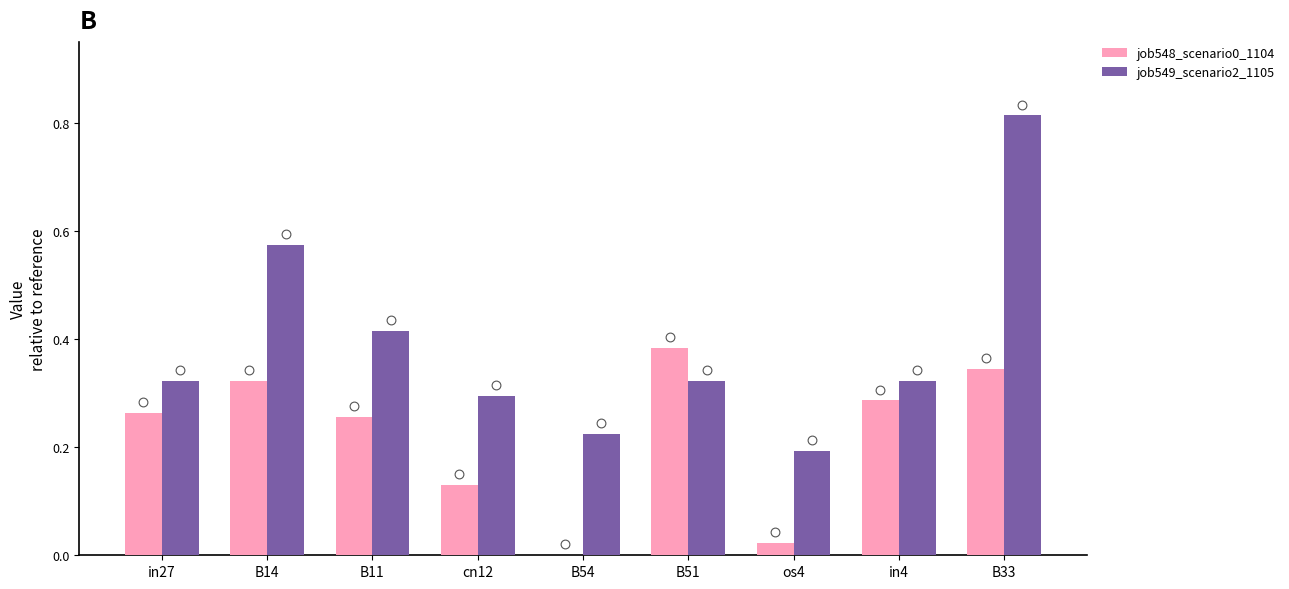

At which category is the sum across all series the highest?

B33